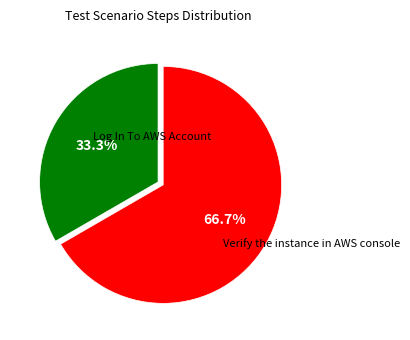

Is there a majority slice in this chart?

Yes